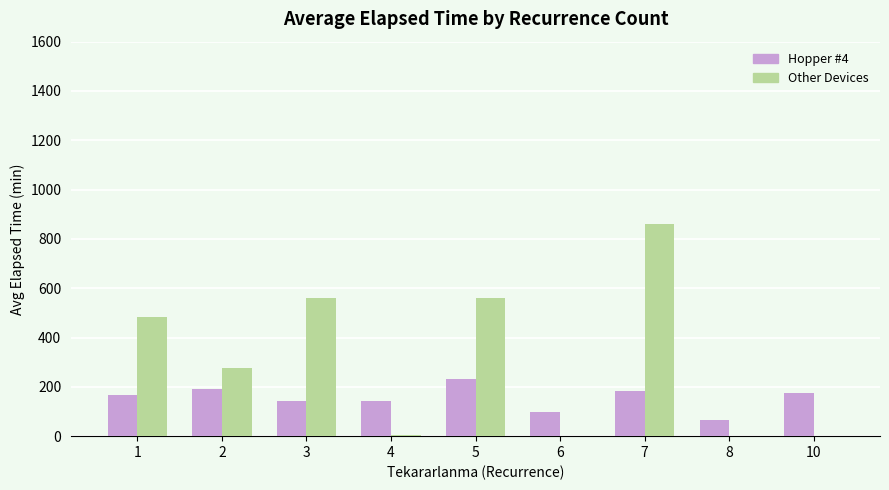

The value of Other Devices at 8 is 534.8. True or false?

False